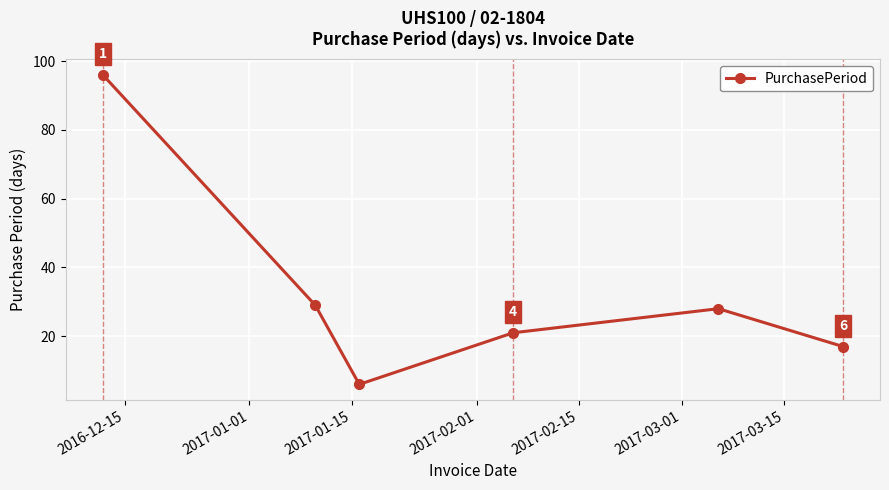

What is the sum of all values?

197